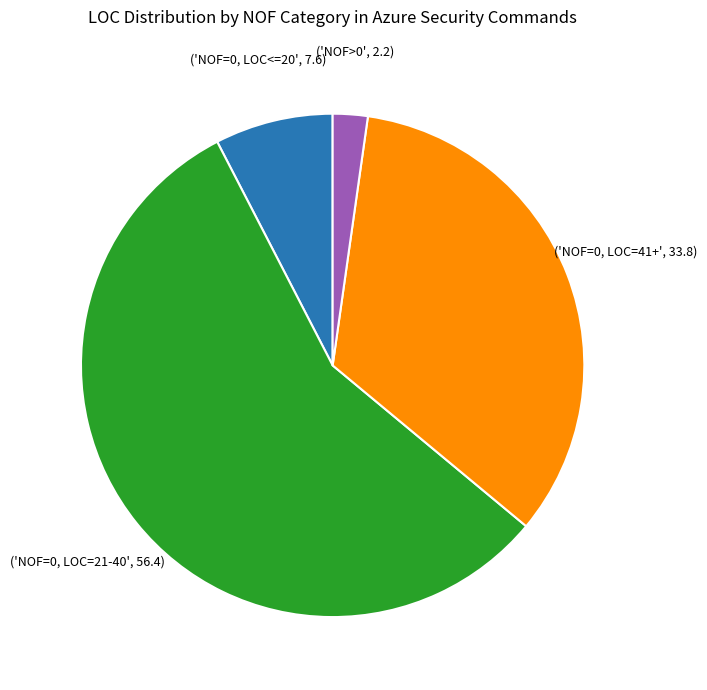

Is there a majority slice in this chart?

Yes